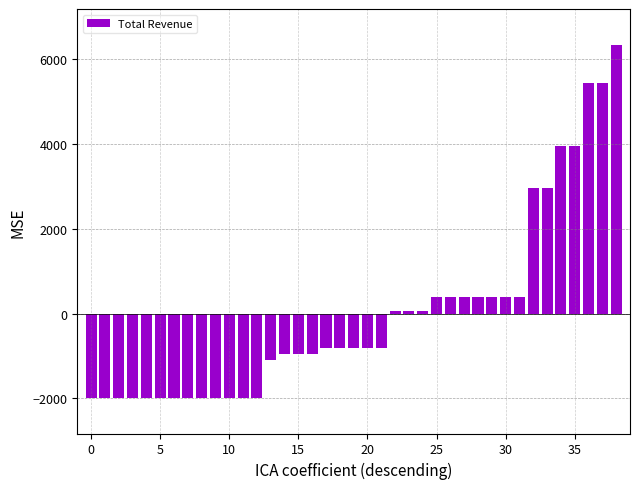

What is the difference between the maximum and minimum values?

8330.0